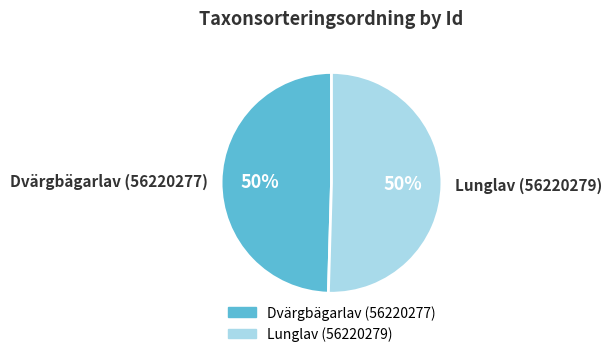

Is it true that Lunglav (56220279) is 50% of the pie?

True